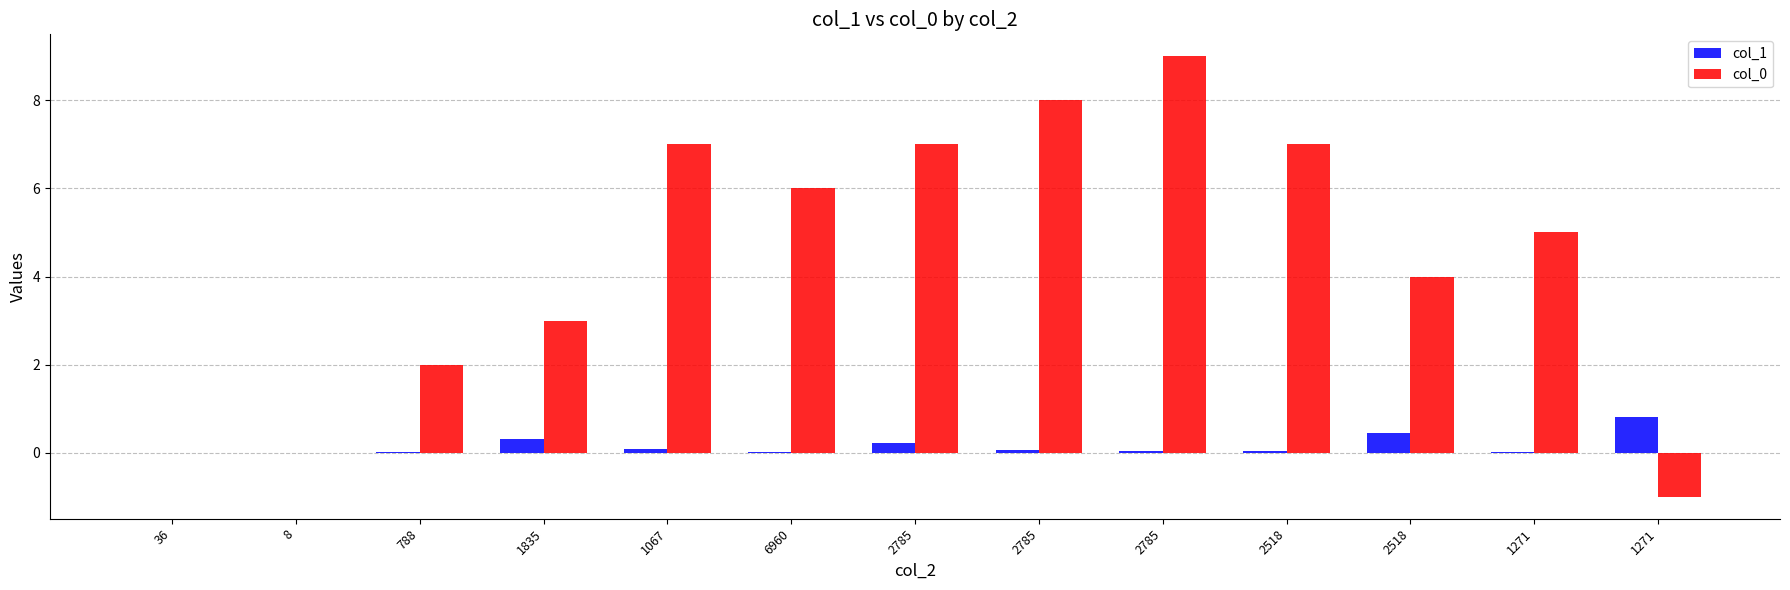

List the series in order of their peak value, lowest first.

col_1, col_0